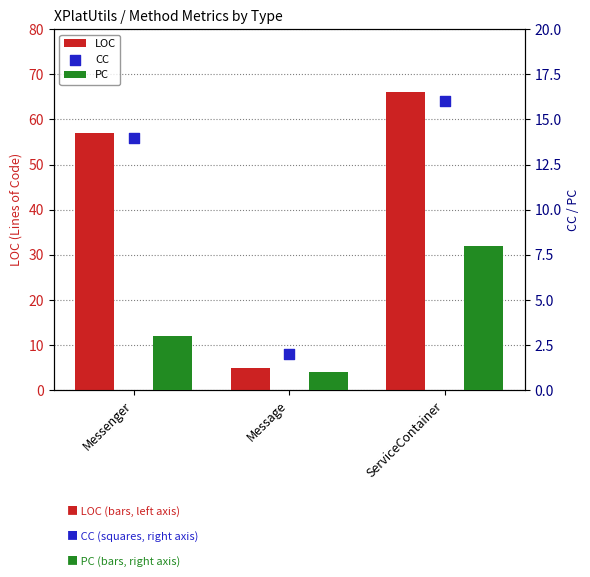

Which series reaches the maximum Y coordinate?

LOC